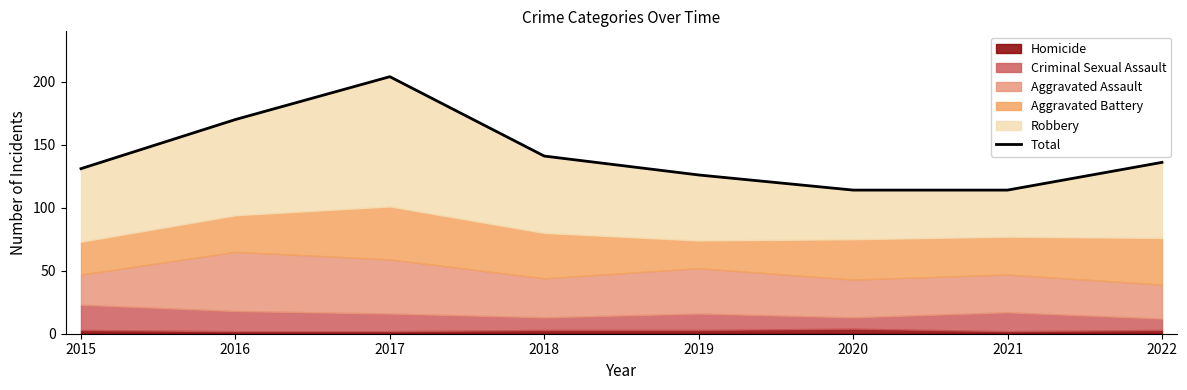

What is the difference between the values at 2015 and 2017?

73